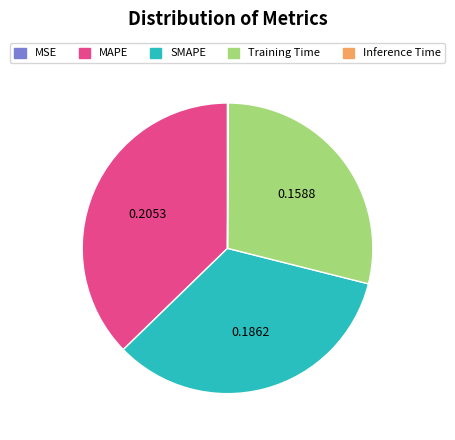

Which category has the biggest portion of the pie?

MAPE